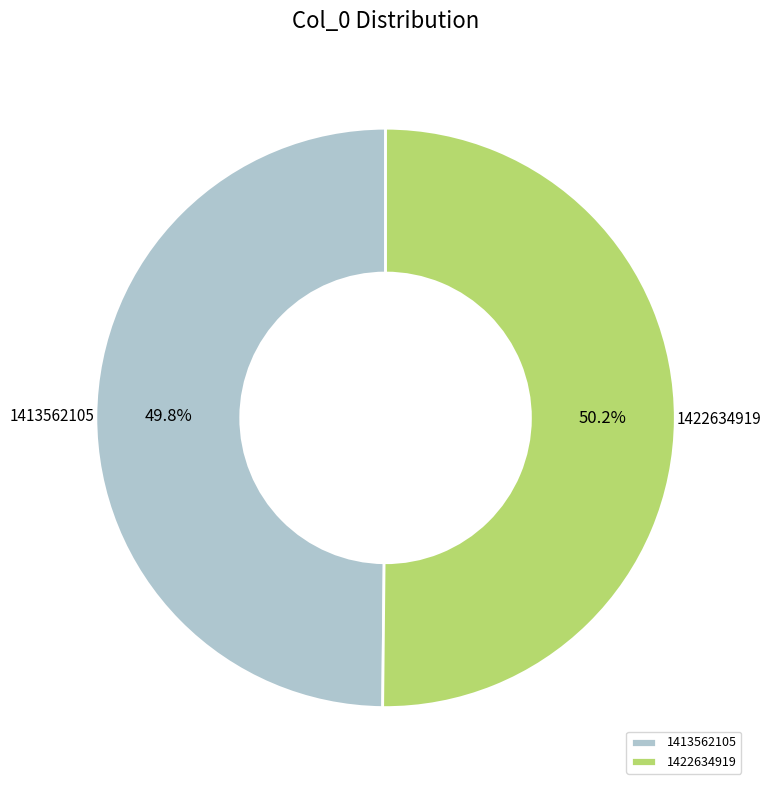

How many slices are in this pie chart?

2